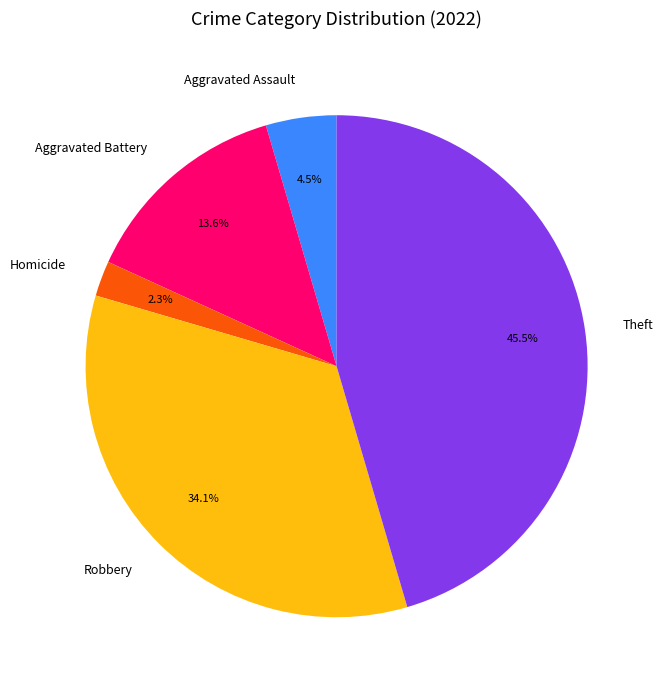

Which slice is the largest?

Theft